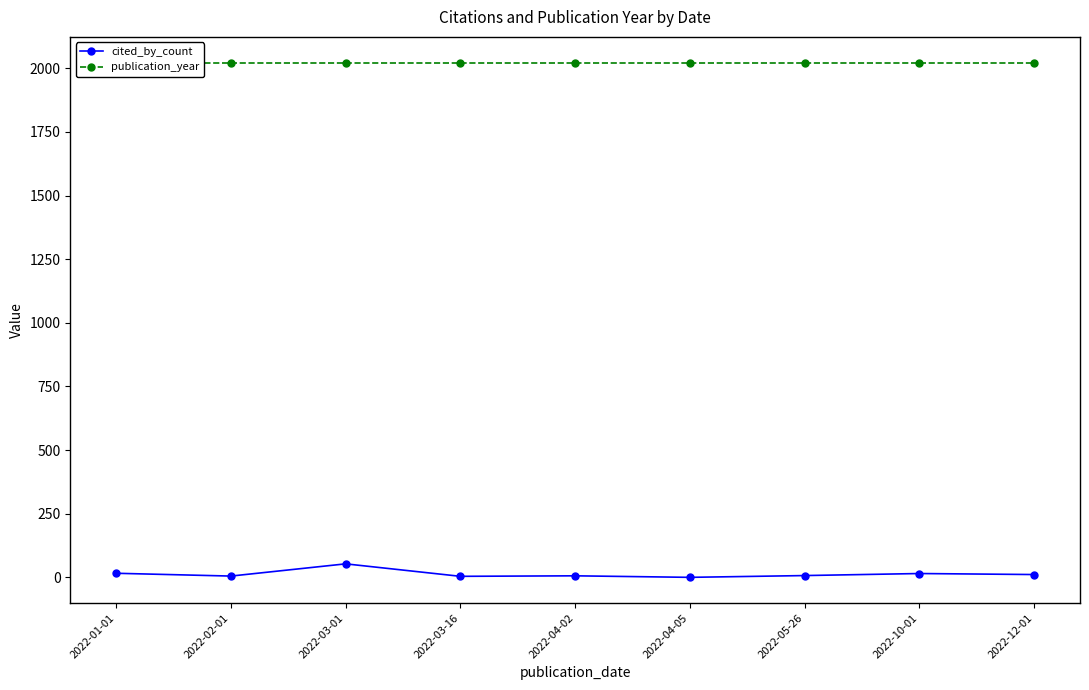

Count the number of categories in the chart.

9